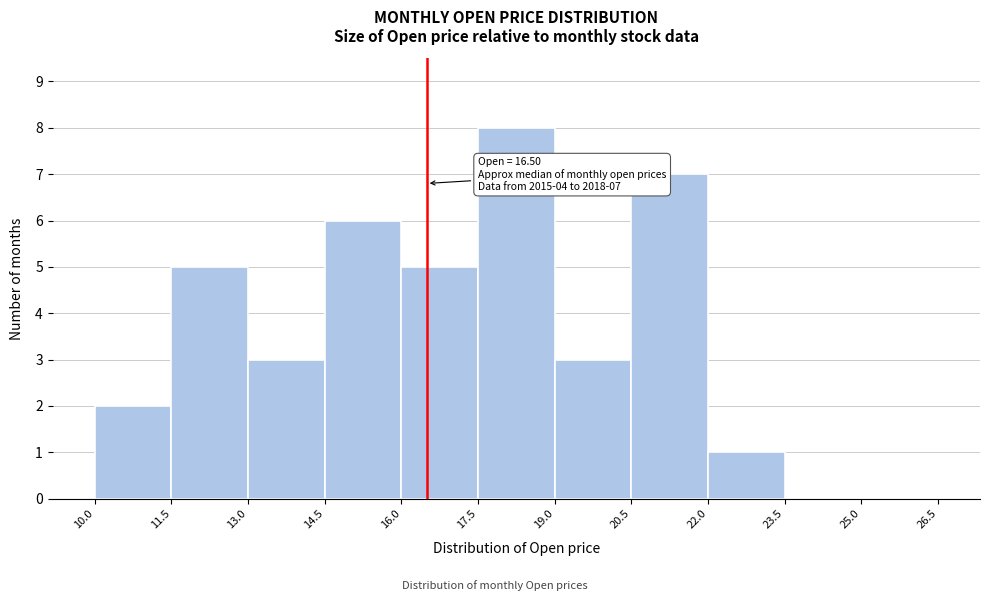

Which range on the x-axis has the tallest bar?

17.5 to 19.0